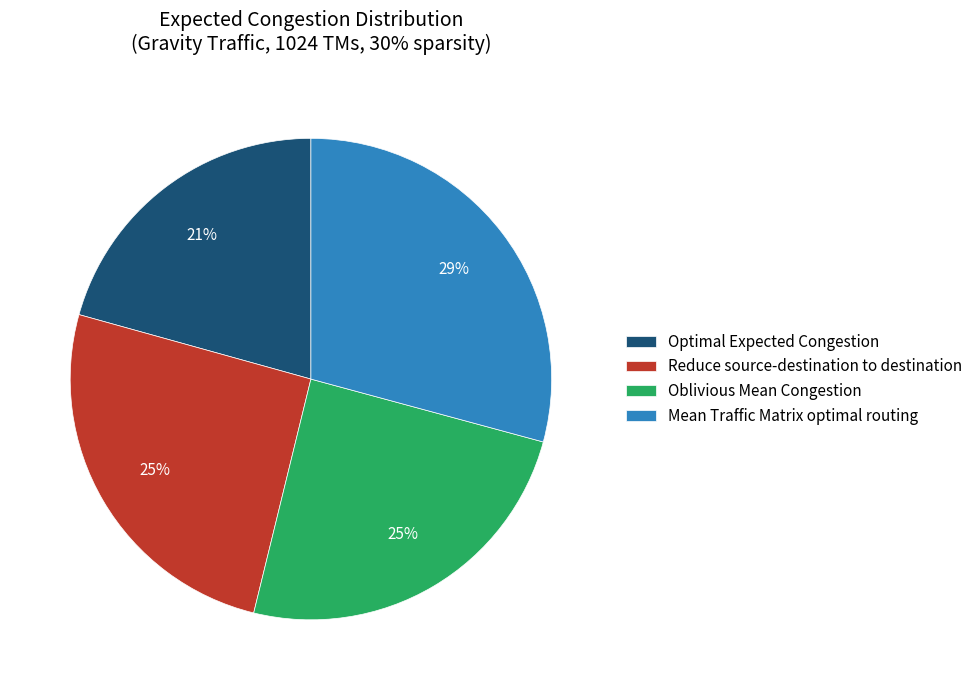

Which has a higher value, Reduce source-destination to destination or Mean Traffic Matrix optimal routing?

Mean Traffic Matrix optimal routing